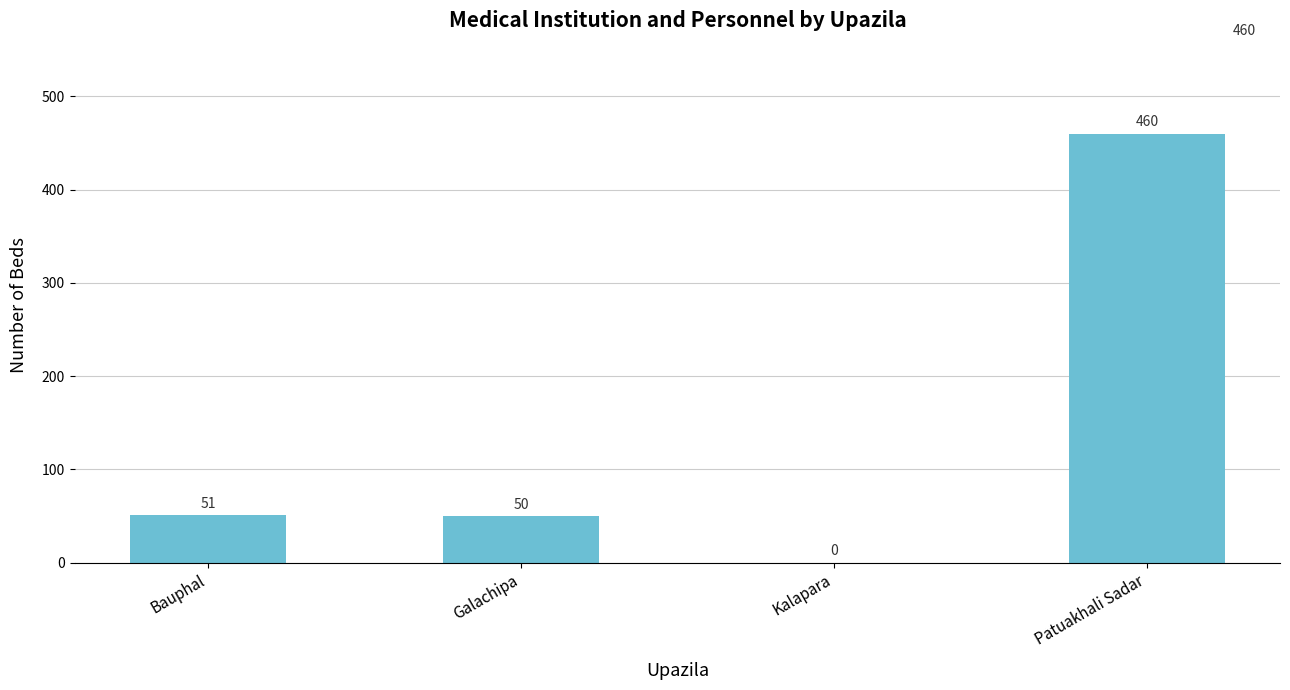

Reading left to right, transcribe all the data shown in this chart.

51	50	0	460